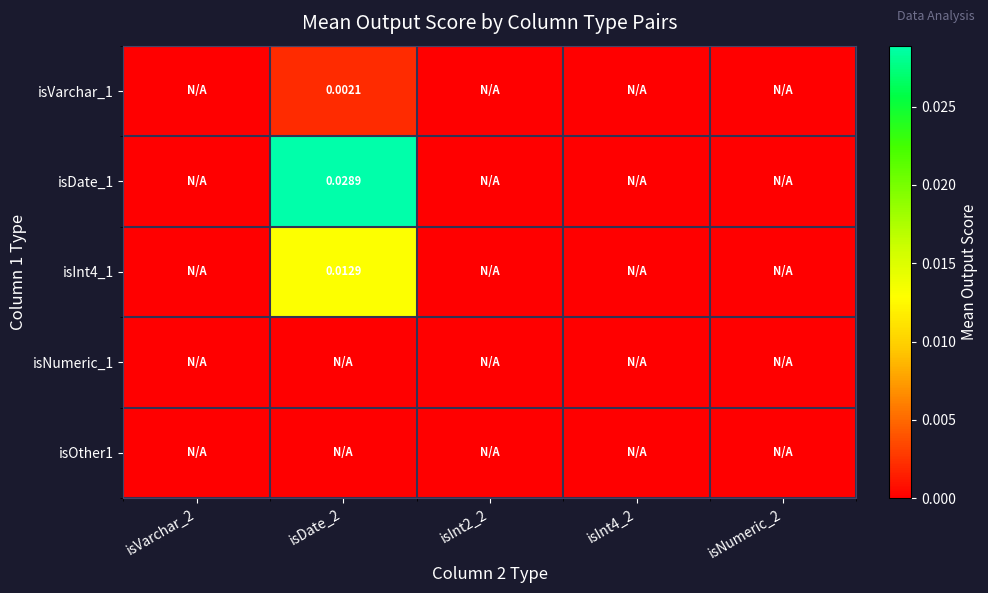

At which category is the sum across all series the highest?

isDate_2